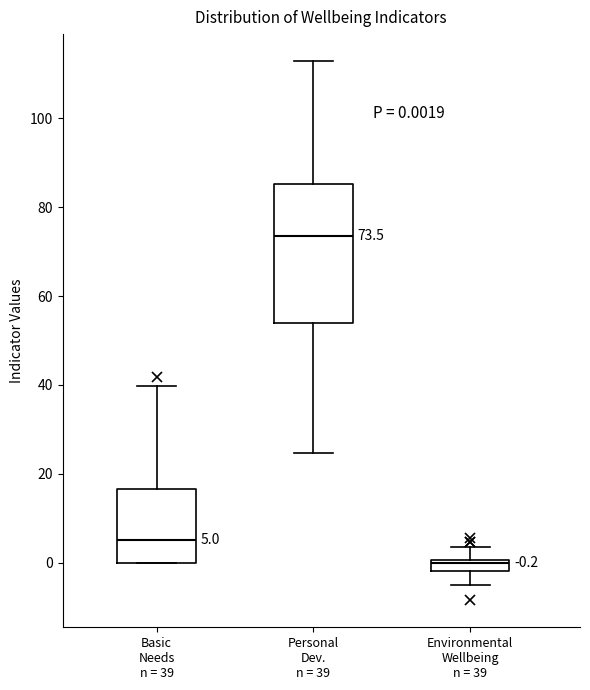

Comparing the boxes themselves (not the whiskers), which one is the tallest?

Personal Dev. n = 39